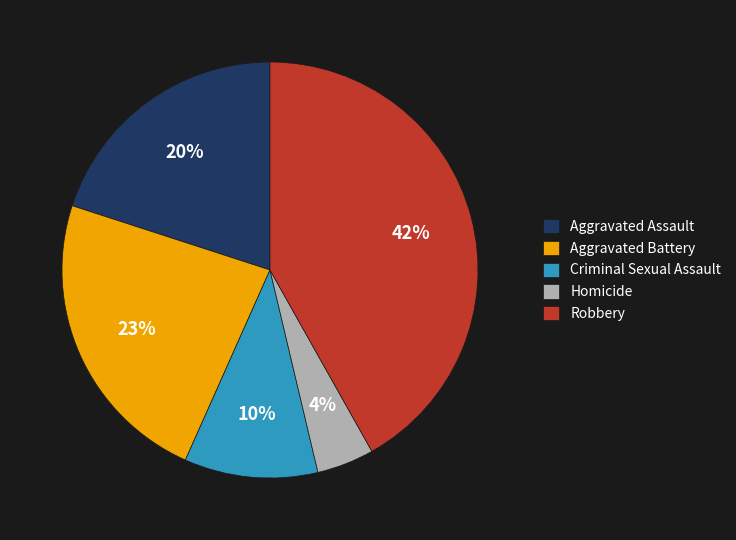

Which has a higher value, Aggravated Battery or Aggravated Assault?

Aggravated Battery